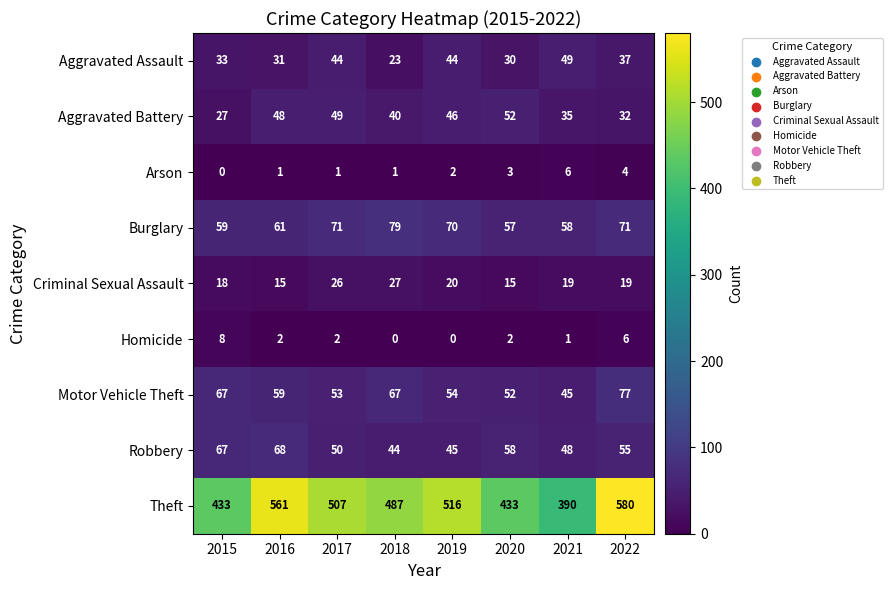

What is the sum of the Robbery values at 2021 and 2016?

116